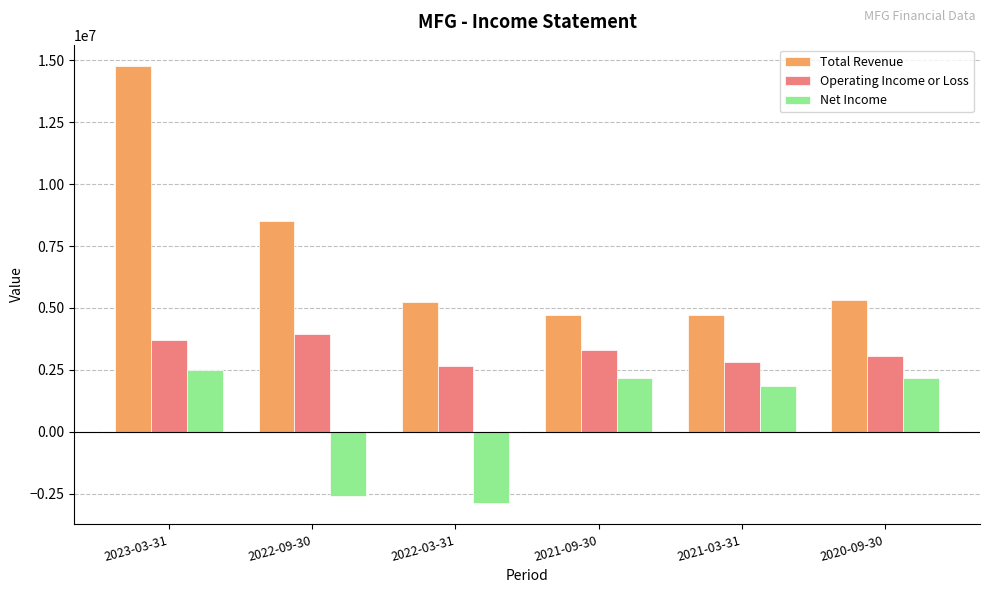

Read the Operating Income or Loss value at 2020-09-30, to the nearest 100.

3073800